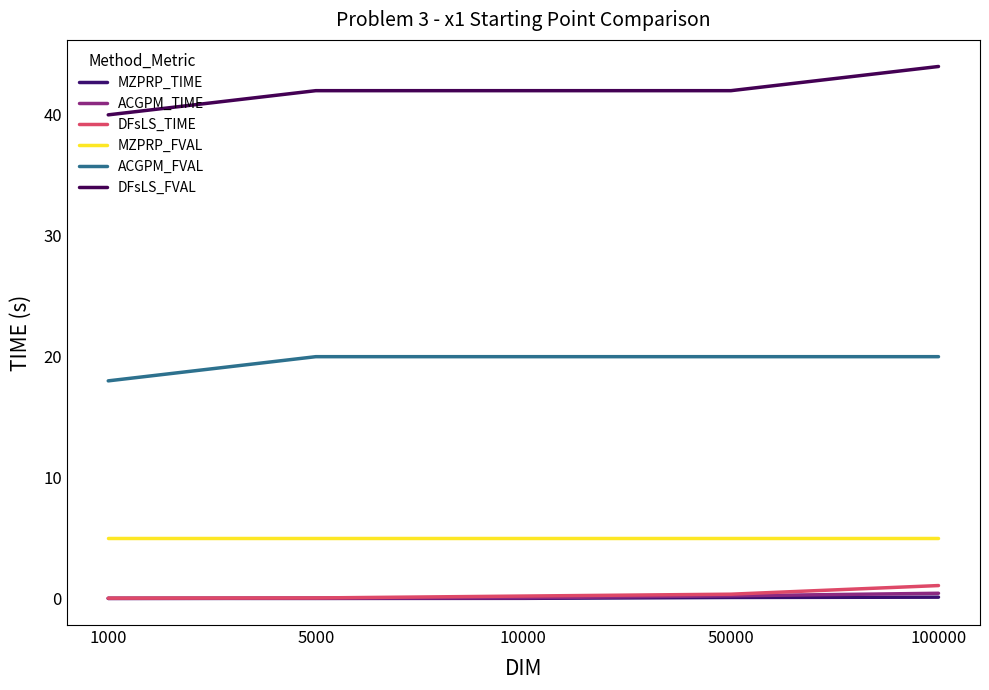

Which series has the largest total across all categories?

DFsLS_FVAL